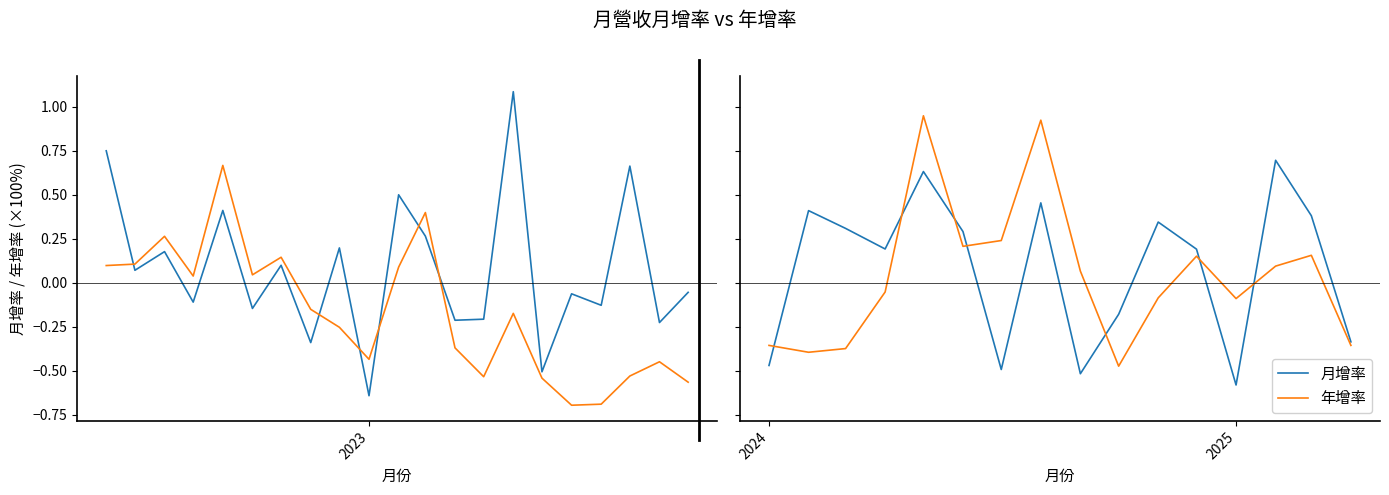

Which series has the widest spread of values?

年增率